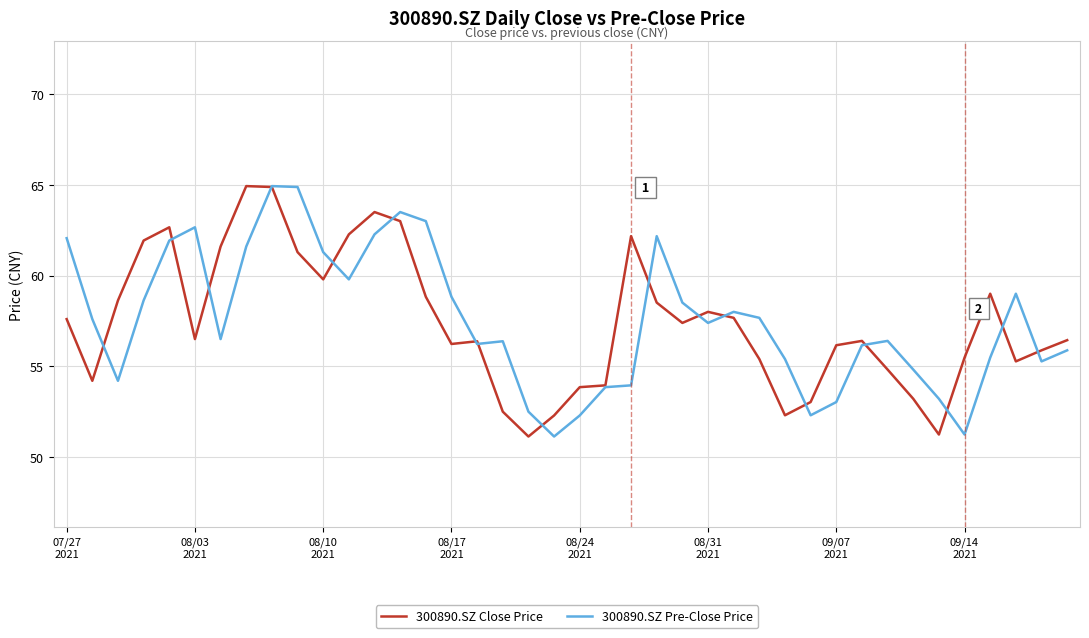

What is the greatest value displayed?

64.9